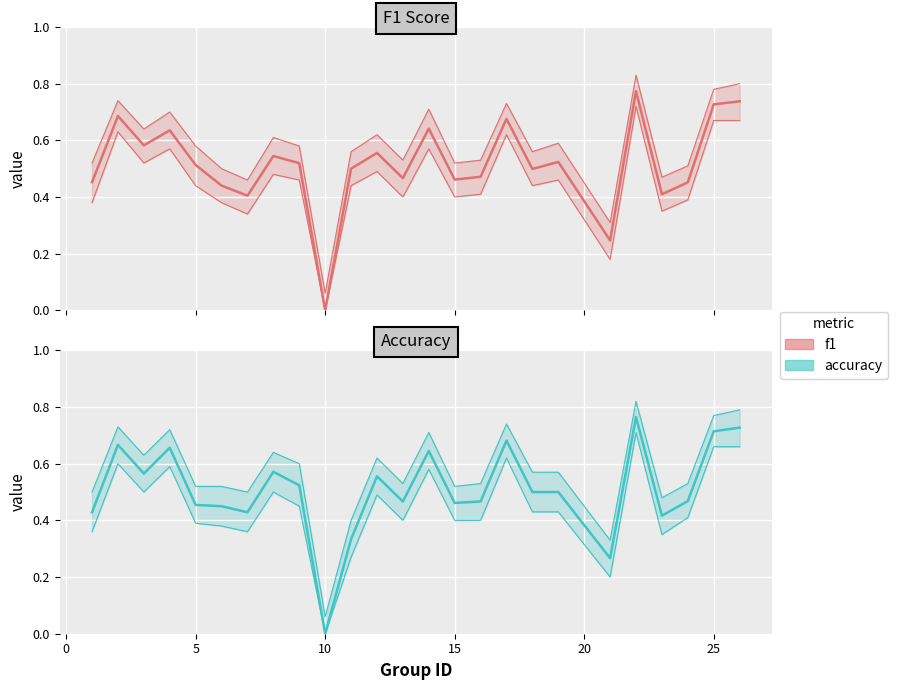

How many interior local valleys does the f1 series have?

8